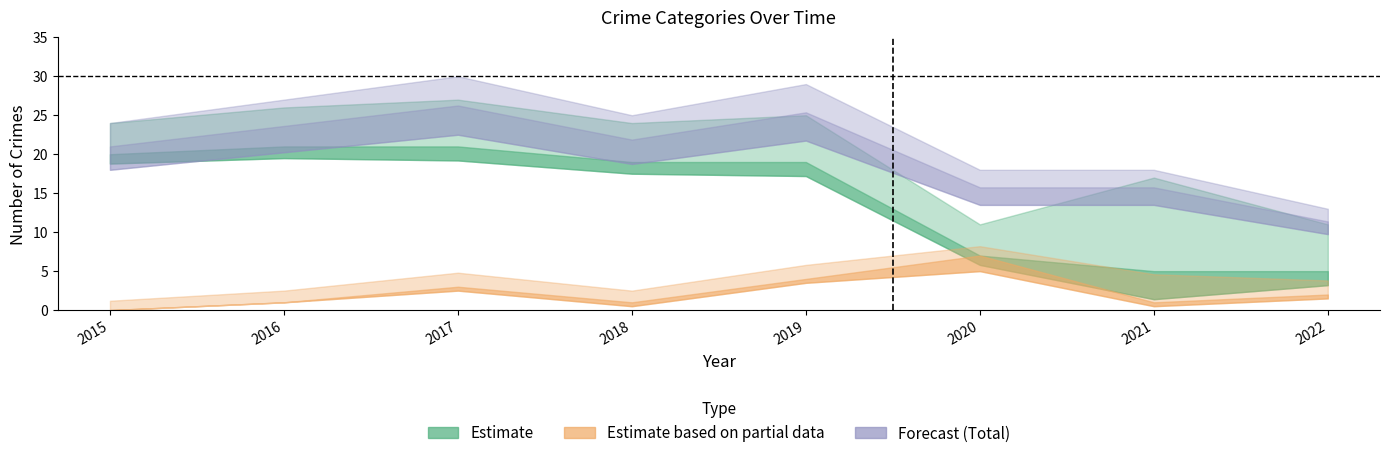

Which series has the largest range (max minus min)?

Total